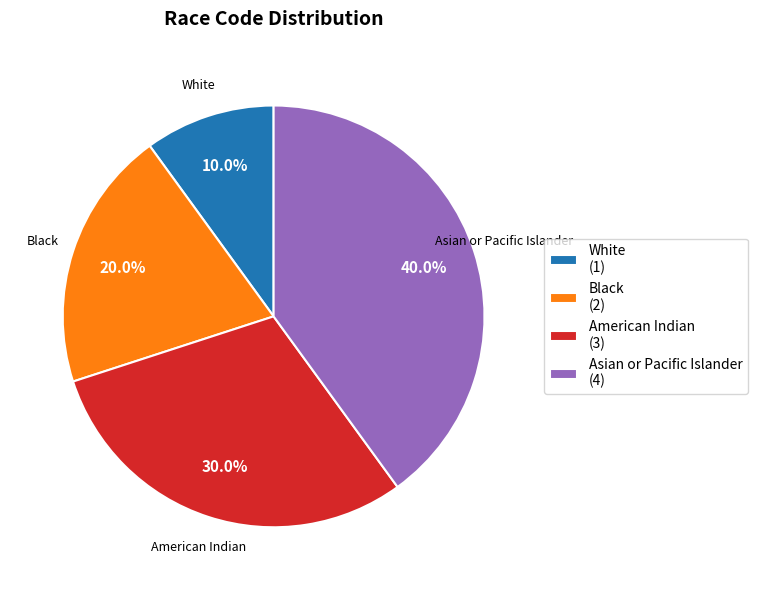

Count the number of slices in the pie.

4